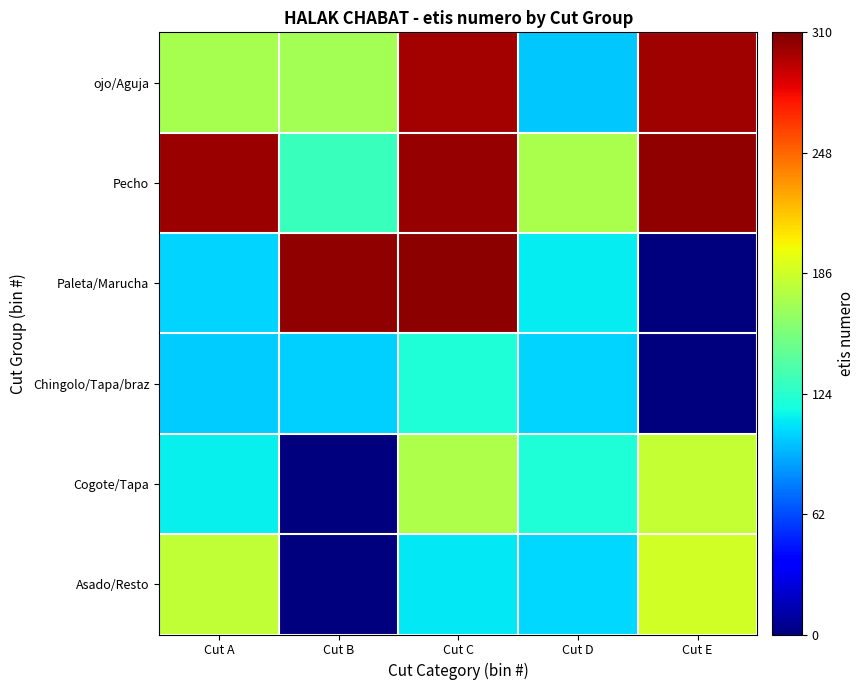

Reading left to right, transcribe all the data shown in this chart.

ojo/Aguja: Cut A=171	Cut B=170	Cut C=300	Cut D=100	Cut E=301
Pecho: Cut A=302	Cut B=130	Cut C=303	Cut D=172	Cut E=304
Paleta/Marucha: Cut A=104	Cut B=305	Cut C=306	Cut D=111	Cut E=0
Chingolo/Tapa/braz: Cut A=101	Cut B=102	Cut C=120	Cut D=103	Cut E=0
Cogote/Tapa: Cut A=112	Cut B=0	Cut C=174	Cut D=121	Cut E=182
Asado/Resto: Cut A=181	Cut B=0	Cut C=110	Cut D=105	Cut E=187